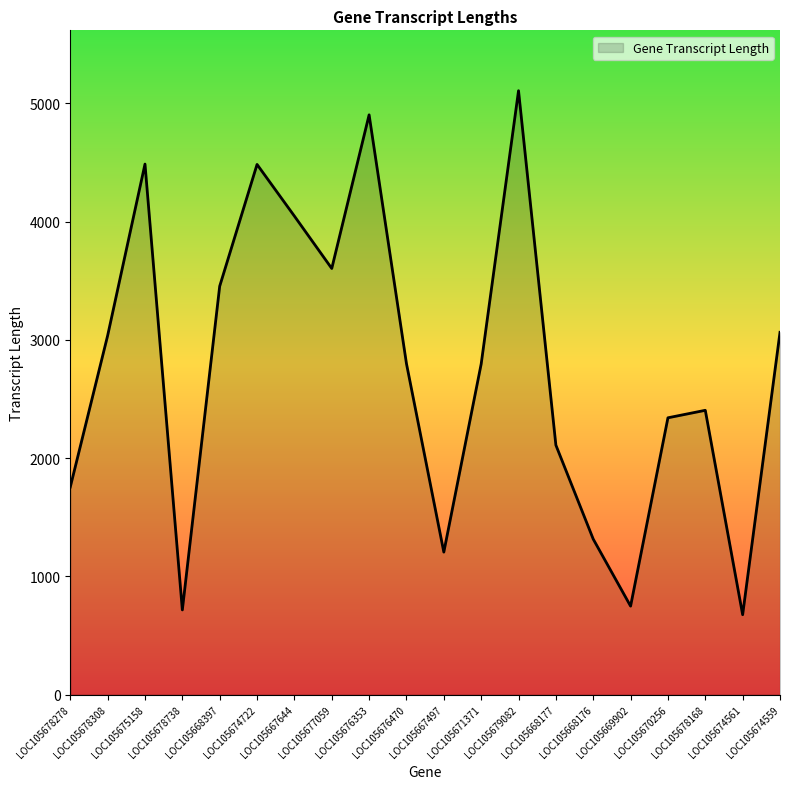

How many interior local peaks (higher than both neighbors) does the data have?

5